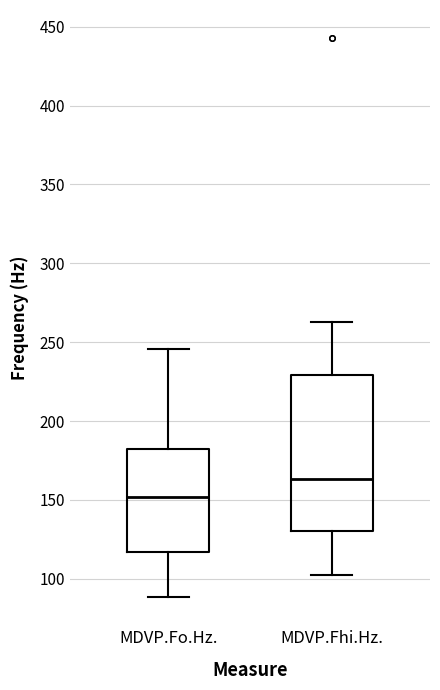

Which box's median line is the highest?

MDVP.Fhi.Hz.